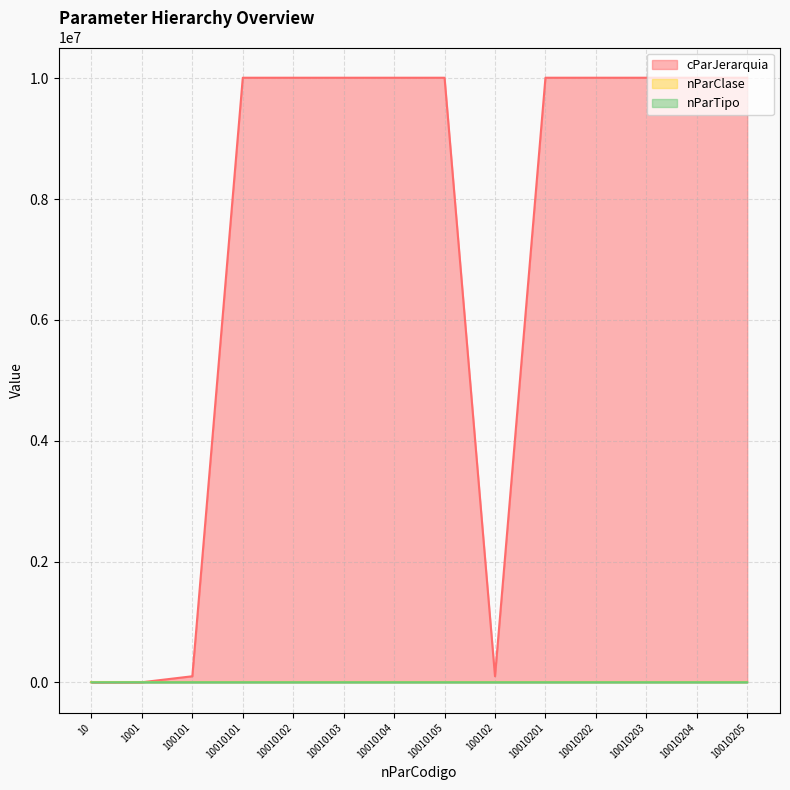

True or false: cParJerarquia and nParTipo intersect in this chart.

False